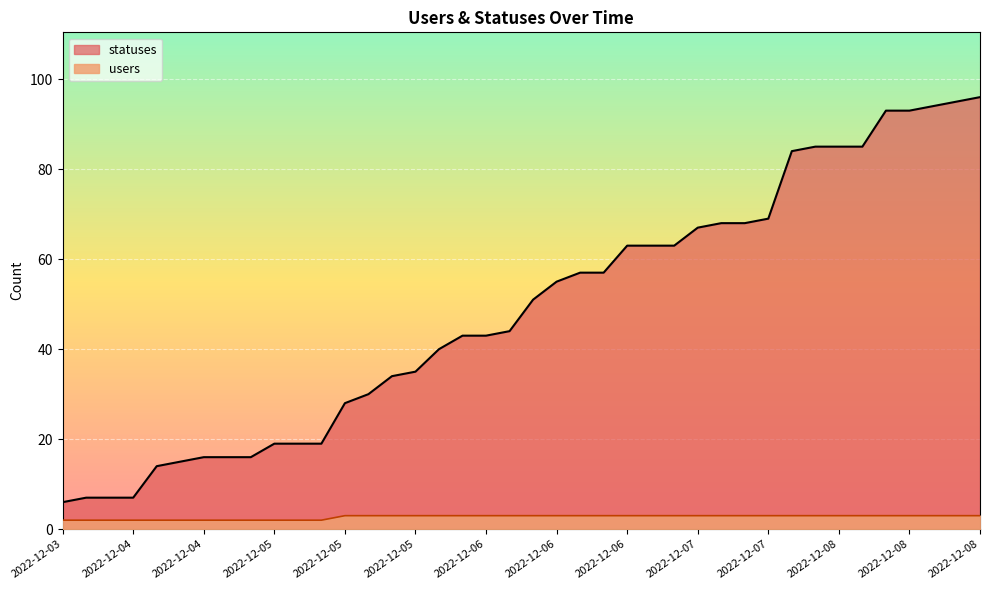

True or false: users has more than 1 points higher than both neighbors.

False